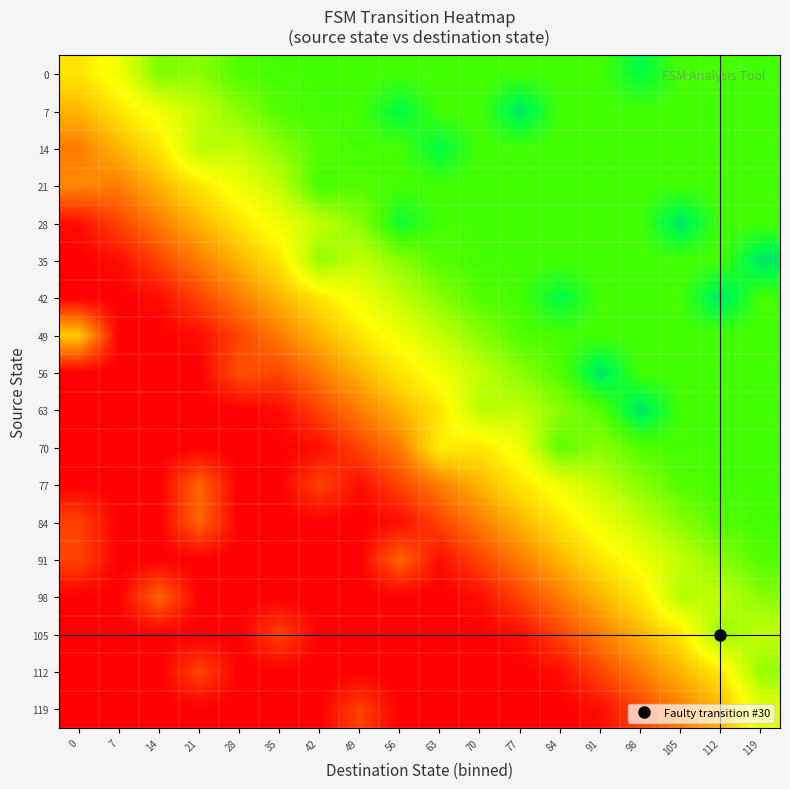

Reading right to left, extract all data points from this chart.

0: 119=0.7	112=0.7	105=0.7	98=0.8	91=0.7	84=0.7	77=0.7	70=0.7	63=0.7	56=0.7	49=0.7	42=0.7	35=0.7	28=0.7	21=0.6	14=0.6	7=0.4	0=0.3
7: 119=0.7	112=0.7	105=0.7	98=0.7	91=0.7	84=0.7	77=0.8	70=0.7	63=0.7	56=0.8	49=0.7	42=0.7	35=0.7	28=0.6	21=0.5	14=0.4	7=0.3	0=0.3
14: 119=0.7	112=0.7	105=0.7	98=0.7	91=0.7	84=0.7	77=0.7	70=0.7	63=0.8	56=0.7	49=0.7	42=0.7	35=0.6	28=0.5	21=0.5	14=0.3	7=0.3	0=0.2
21: 119=0.7	112=0.7	105=0.7	98=0.7	91=0.7	84=0.7	77=0.7	70=0.7	63=0.7	56=0.7	49=0.7	42=0.7	35=0.5	28=0.4	21=0.3	14=0.3	7=0.2	0=0.2
28: 119=0.7	112=0.7	105=0.8	98=0.7	91=0.7	84=0.7	77=0.7	70=0.7	63=0.7	56=0.8	49=0.6	42=0.5	35=0.4	28=0.3	21=0.3	14=0.2	7=0.1	0=0.0
35: 119=0.8	112=0.7	105=0.7	98=0.7	91=0.7	84=0.7	77=0.7	70=0.7	63=0.7	56=0.6	49=0.5	42=0.6	35=0.3	28=0.3	21=0.2	14=0.1	7=0.0	0=0.0
42: 119=0.7	112=0.8	105=0.7	98=0.7	91=0.7	84=0.8	77=0.7	70=0.7	63=0.6	56=0.5	49=0.4	42=0.3	35=0.3	28=0.2	21=0.1	14=0.0	7=0.0	0=0.0
49: 119=0.7	112=0.7	105=0.7	98=0.7	91=0.7	84=0.7	77=0.7	70=0.6	63=0.5	56=0.4	49=0.3	42=0.3	35=0.2	28=0.1	21=0.0	14=0.0	7=0.0	0=0.3
56: 119=0.7	112=0.7	105=0.7	98=0.7	91=0.8	84=0.7	77=0.6	70=0.5	63=0.4	56=0.3	49=0.3	42=0.2	35=0.1	28=0.1	21=0.0	14=0.0	7=0.0	0=0.0
63: 119=0.7	112=0.7	105=0.7	98=0.8	91=0.7	84=0.6	77=0.5	70=0.5	63=0.3	56=0.3	49=0.2	42=0.1	35=0.0	28=0.0	21=0.0	14=0.0	7=0.0	0=0.0
70: 119=0.7	112=0.7	105=0.7	98=0.7	91=0.6	84=0.7	77=0.4	70=0.3	63=0.4	56=0.2	49=0.1	42=0.0	35=0.0	28=0.0	21=0.0	14=0.0	7=0.0	0=0.0
77: 119=0.7	112=0.7	105=0.7	98=0.6	91=0.5	84=0.4	77=0.3	70=0.3	63=0.2	56=0.1	49=0.0	42=0.1	35=0.0	28=0.0	21=0.1	14=0.0	7=0.0	0=0.0
84: 119=0.7	112=0.7	105=0.6	98=0.5	91=0.4	84=0.3	77=0.3	70=0.2	63=0.1	56=0.0	49=0.0	42=0.0	35=0.0	28=0.0	21=0.1	14=0.0	7=0.0	0=0.1
91: 119=0.7	112=0.6	105=0.5	98=0.4	91=0.3	84=0.3	77=0.2	70=0.1	63=0.0	56=0.1	49=0.0	42=0.0	35=0.0	28=0.0	21=0.0	14=0.0	7=0.0	0=0.1
98: 119=0.6	112=0.5	105=0.5	98=0.3	91=0.3	84=0.2	77=0.1	70=0.0	63=0.0	56=0.0	49=0.0	42=0.0	35=0.0	28=0.0	21=0.0	14=0.1	7=0.0	0=0.0
105: 119=0.5	112=0.6	105=0.3	98=0.3	91=0.2	84=0.1	77=0.0	70=0.0	63=0.0	56=0.0	49=0.0	42=0.0	35=0.1	28=0.0	21=0.0	14=0.0	7=0.0	0=0.0
112: 119=0.6	112=0.3	105=0.3	98=0.2	91=0.1	84=0.0	77=0.0	70=0.0	63=0.0	56=0.0	49=0.0	42=0.0	35=0.0	28=0.0	21=0.1	14=0.0	7=0.0	0=0.0
119: 119=0.4	112=0.3	105=0.2	98=0.1	91=0.0	84=0.0	77=0.0	70=0.0	63=0.0	56=0.0	49=0.1	42=0.0	35=0.0	28=0.0	21=0.0	14=0.0	7=0.0	0=0.0